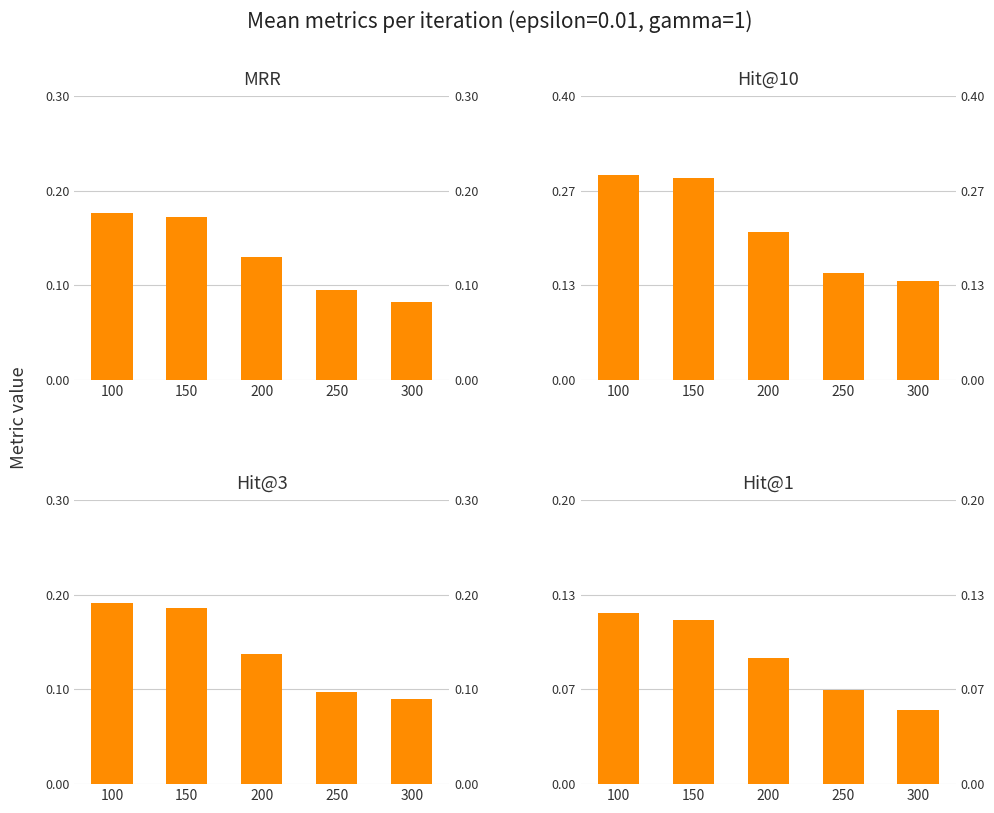

Reading right to left, list all the values displayed in this chart.

mrr: 0.1	0.1	0.1	0.2	0.2
hit10: 0.1	0.2	0.2	0.3	0.3
hit3: 0.1	0.1	0.1	0.2	0.2
hit1: 0.1	0.1	0.1	0.1	0.1